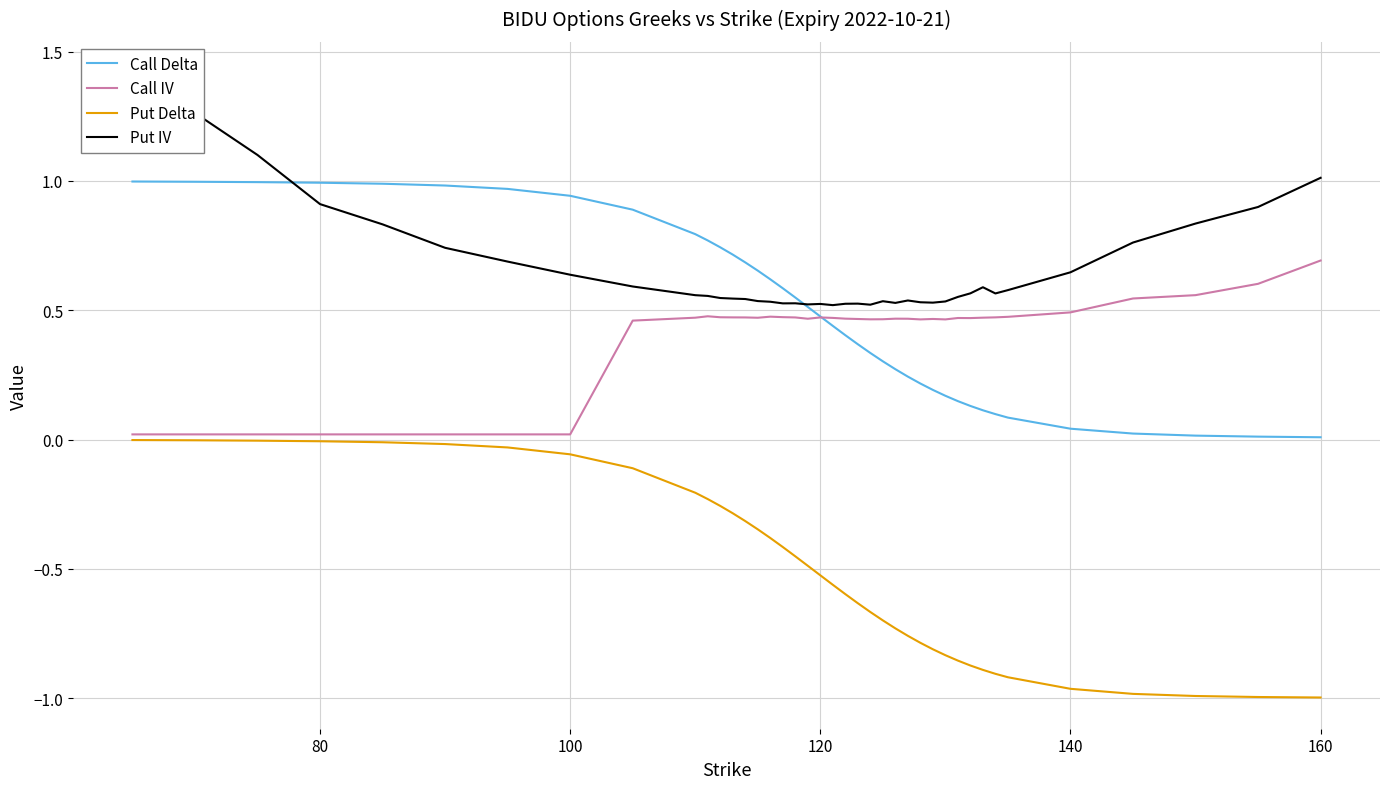

True or false: Put Delta and Call Delta intersect in this chart.

False